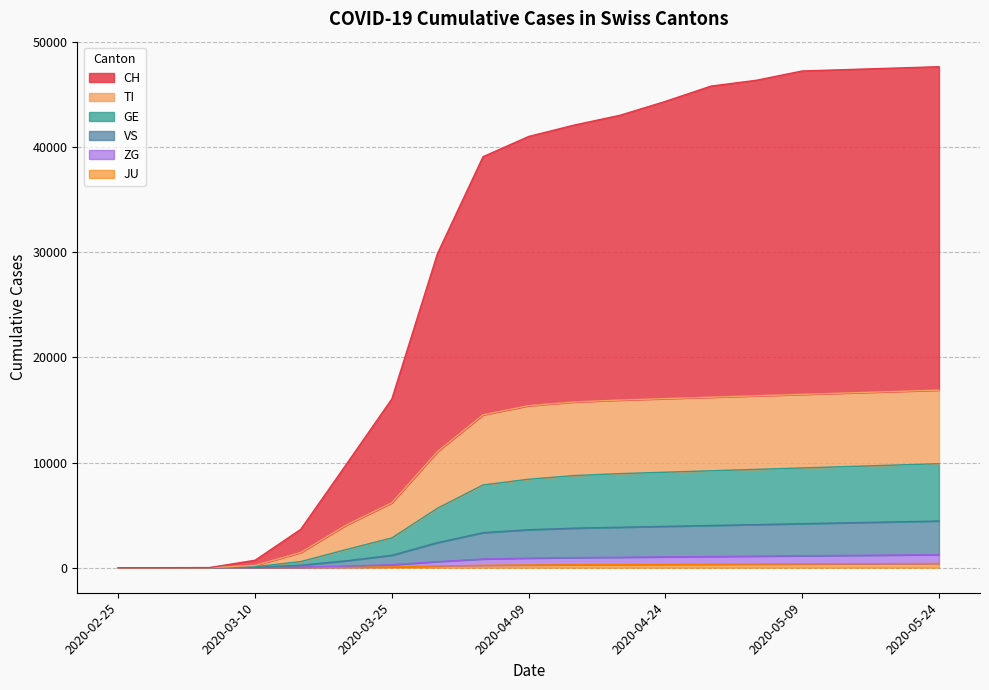

Reading left to right, what are all the values shown in this chart?

CH: 0	0	10	709	3643	9824	16052	29874	39088	41010	42096	43023	44348	45802	46360	47241	47376	47511	47646
TI: 0	0	0	218	1443	4059	6175	11047	14537	15410	15760	15945	16080	16215	16350	16485	16620	16755	16890
GE: 0	0	0	92	575	1724	2830	5650	7867	8410	8760	8945	9080	9215	9350	9485	9620	9755	9890
VS: 0	0	0	37	235	655	1180	2380	3330	3610	3760	3845	3930	4015	4100	4185	4270	4355	4440
ZG: 0	0	0	7	55	155	280	580	830	910	960	995	1030	1065	1100	1135	1170	1205	1240
JU: 0	0	0	2	15	45	80	160	230	260	280	295	310	325	340	355	370	385	400